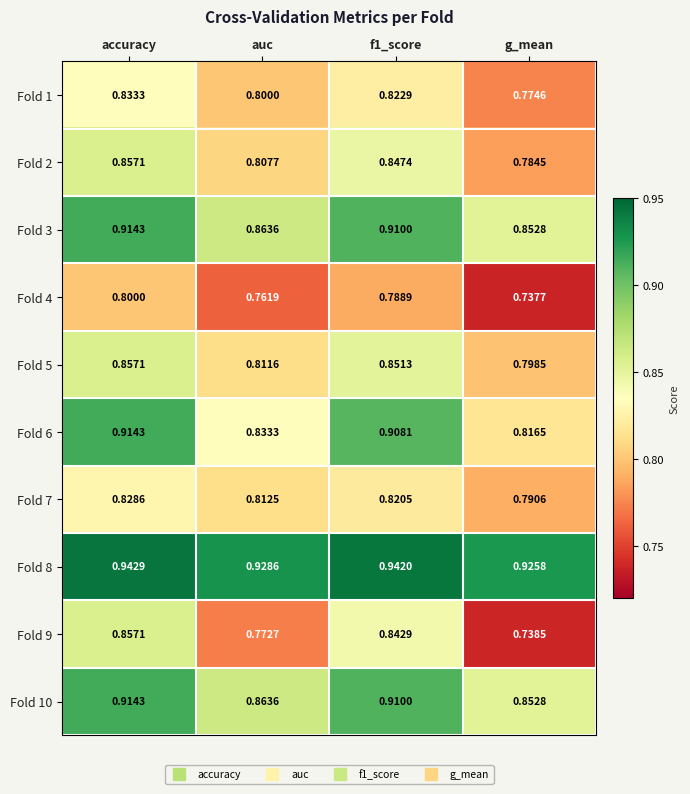

At which category is the sum across all series the highest?

accuracy